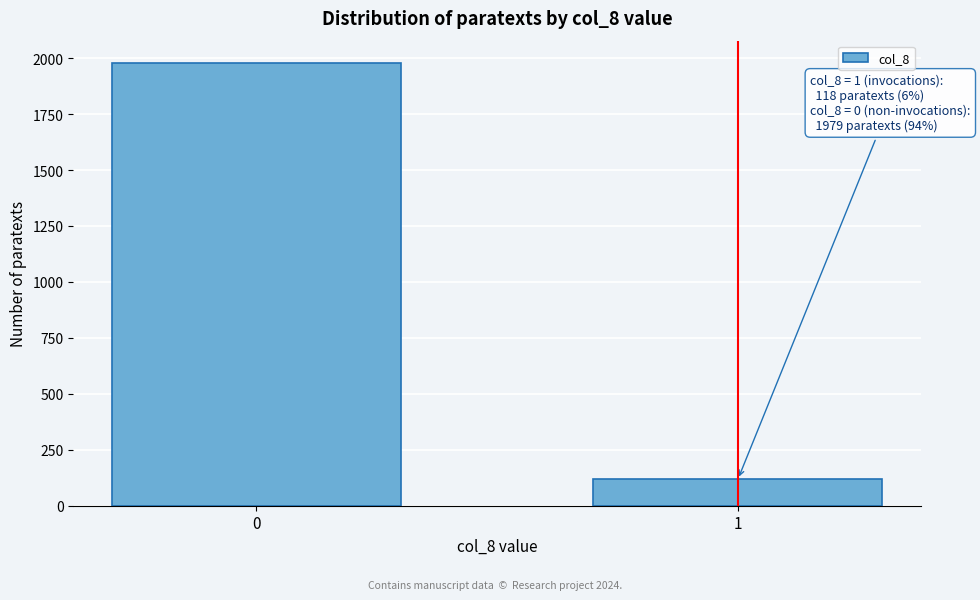

Reading left to right, list all the values displayed in this chart.

0=1979	1=118